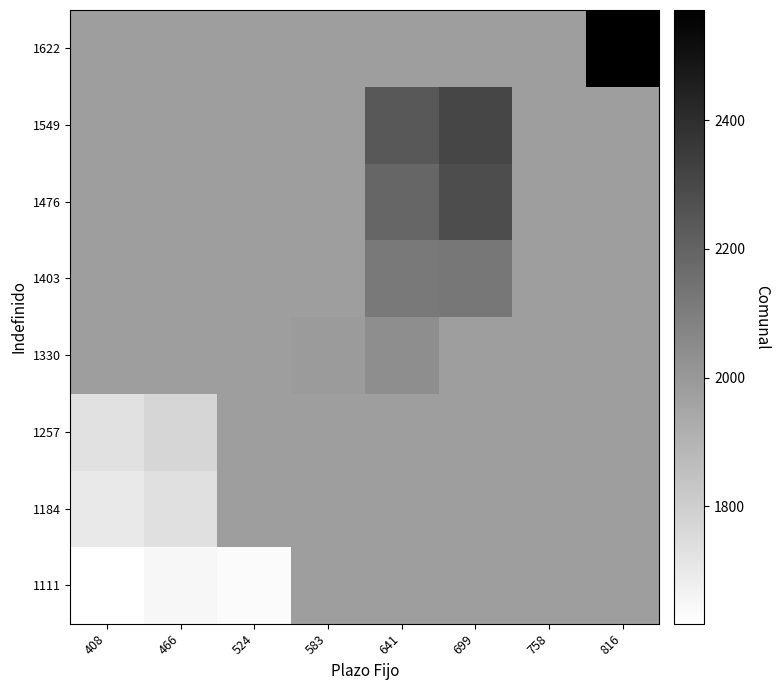

What is the greatest value displayed?

2571.0